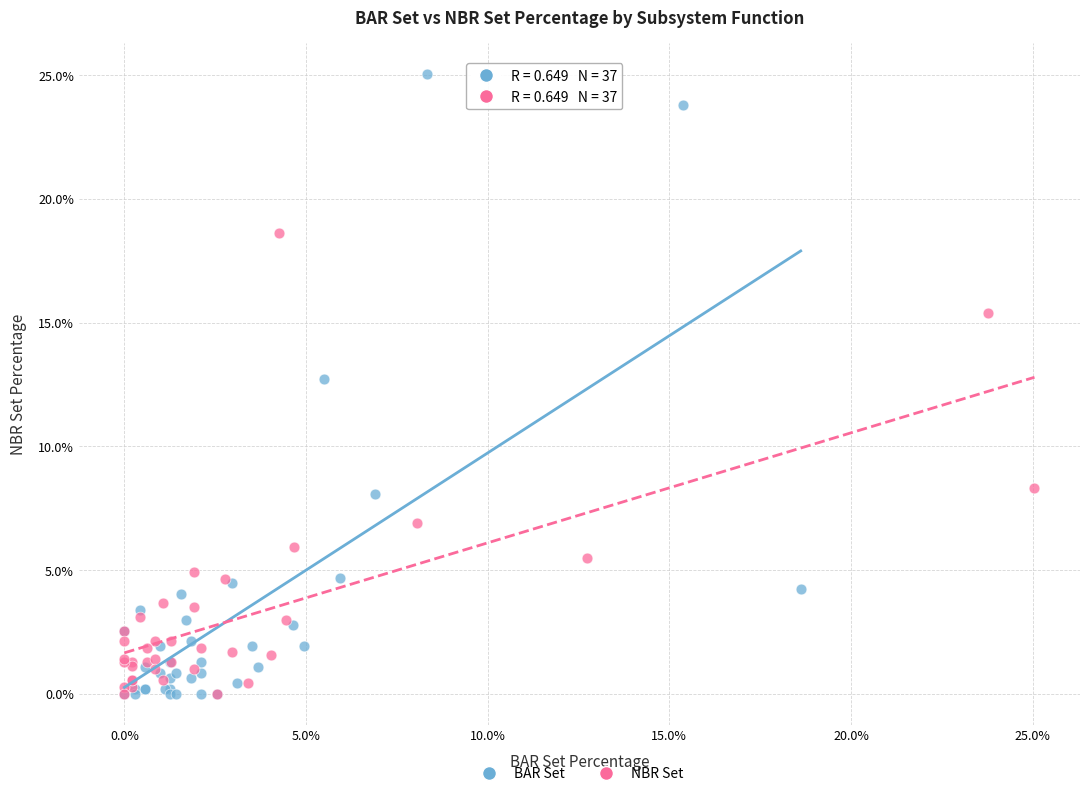

Which series reaches the maximum Y coordinate?

BAR Set